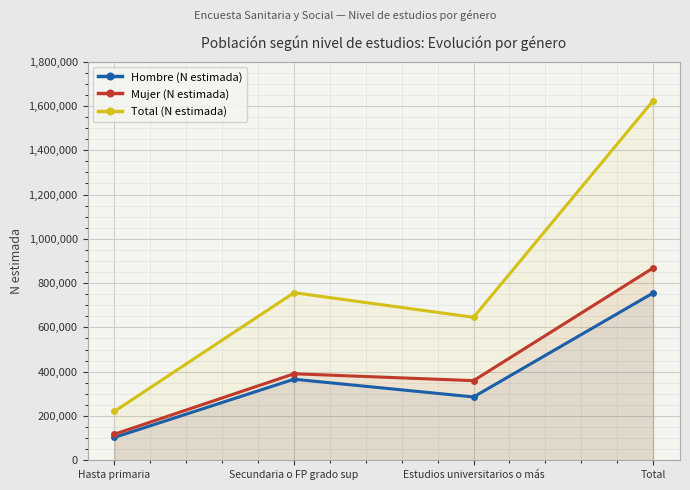

How many lines are shown in the chart?

3